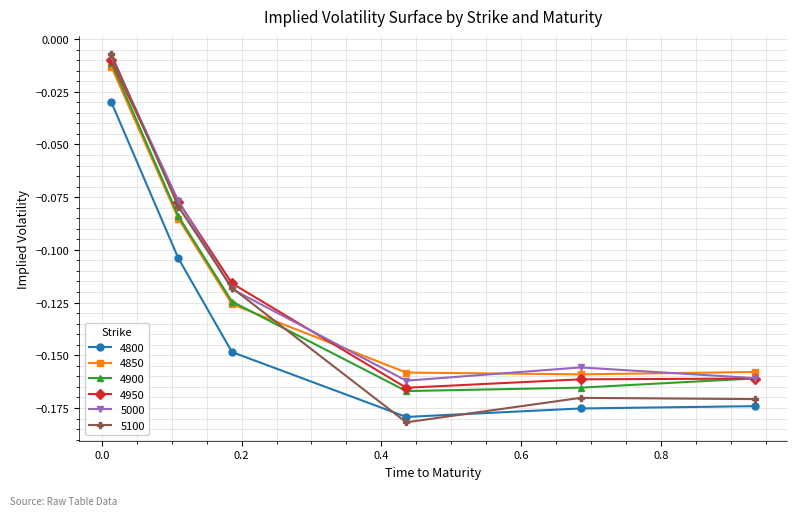

In 4850, how many points are lower than both neighbors (excluding endpoints)?

1